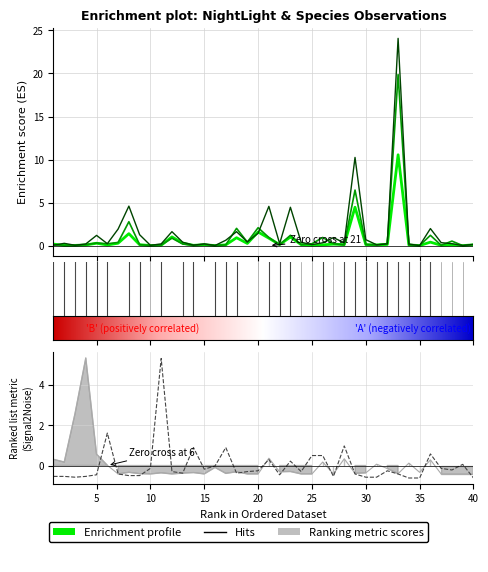

Reading left to right, transcribe all the data shown in this chart.

NightLight_3km: 1=0.2	2=0.0	3=0.0	4=0.1	5=0.3	6=0.1	7=0.3	8=1.4	9=0.1	10=0.0	11=0.1	12=1.0	13=0.3	14=0.0	15=0.1	16=0.0	17=0.1	18=0.9	19=0.3	20=1.6	21=0.9	22=0.1	23=1.0	24=0.1	25=0.0	26=0.1	27=0.2	28=0.1	29=4.5	30=0.1	31=0.1	32=0.1	33=10.6	34=0.1	35=0.0	36=0.4	37=0.0	38=0.1	39=0.0	40=0.1
NightLight_5km: 1=0.1	2=0.0	3=0.0	4=0.1	5=0.3	6=0.2	7=0.4	8=2.8	9=0.1	10=0.0	11=0.1	12=0.9	13=0.2	14=0.0	15=0.1	16=0.0	17=0.1	18=2.0	19=0.4	20=2.1	21=0.9	22=0.1	23=1.2	24=0.1	25=0.2	26=0.9	27=0.2	28=0.1	29=6.5	30=0.1	31=0.1	32=0.2	33=19.9	34=0.1	35=0.0	36=1.2	37=0.0	38=0.5	39=0.0	40=0.1
NightLight_10km: 1=0.1	2=0.3	3=0.0	4=0.2	5=1.2	6=0.2	7=1.9	8=4.6	9=1.3	10=0.0	11=0.2	12=1.6	13=0.4	14=0.1	15=0.2	16=0.0	17=0.6	18=1.6	19=0.4	20=1.4	21=4.6	22=0.2	23=4.5	24=0.4	25=0.1	26=0.3	27=0.9	28=0.3	29=10.2	30=0.7	31=0.1	32=0.2	33=24.1	34=0.2	35=0.0	36=2.0	37=0.3	38=0.2	39=0.0	40=0.2
Dasypus_novemcinctus_Night: 1=-0.5	2=-0.5	3=-0.6	4=-0.5	5=-0.5	6=1.6	7=-0.4	8=-0.5	9=-0.5	10=-0.1	11=5.3	12=-0.3	13=-0.4	14=0.9	15=-0.2	16=-0.0	17=0.9	18=-0.4	19=-0.3	20=-0.3	21=0.3	22=-0.5	23=0.2	24=-0.3	25=0.5	26=0.5	27=-0.5	28=1.0	29=-0.4	30=-0.6	31=-0.6	32=-0.3	33=-0.4	34=-0.6	35=-0.6	36=0.6	37=-0.1	38=-0.2	39=0.1	40=-0.6
Rat_Night: 1=0.3	2=0.2	3=2.6	4=5.3	5=0.6	6=0.0	7=-0.4	8=-0.3	9=-0.4	10=-0.4	11=-0.4	12=-0.4	13=-0.4	14=-0.4	15=-0.4	16=-0.1	17=-0.4	18=-0.3	19=-0.4	20=-0.4	21=0.4	22=-0.3	23=-0.3	24=-0.4	25=-0.4	26=0.2	27=-0.4	28=0.3	29=-0.4	30=-0.4	31=0.1	32=-0.1	33=-0.4	34=0.1	35=-0.3	36=0.3	37=-0.4	38=-0.4	39=-0.4	40=-0.4